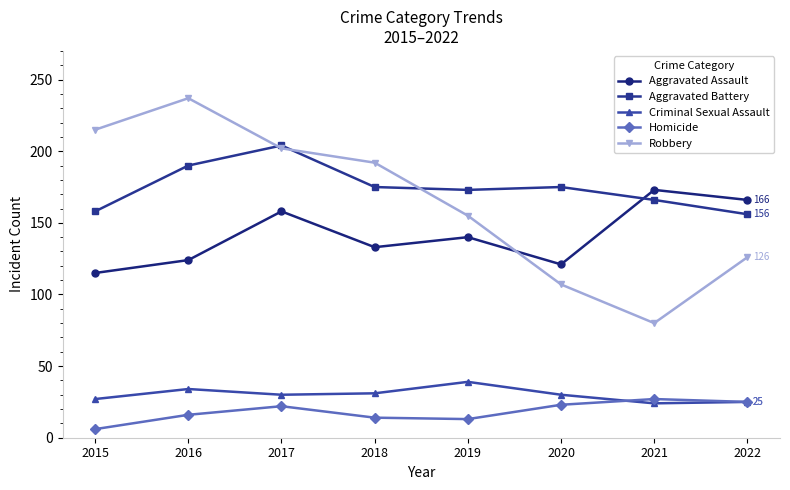

List the series in order of their peak value, highest first.

Robbery, Aggravated Battery, Aggravated Assault, Criminal Sexual Assault, Homicide